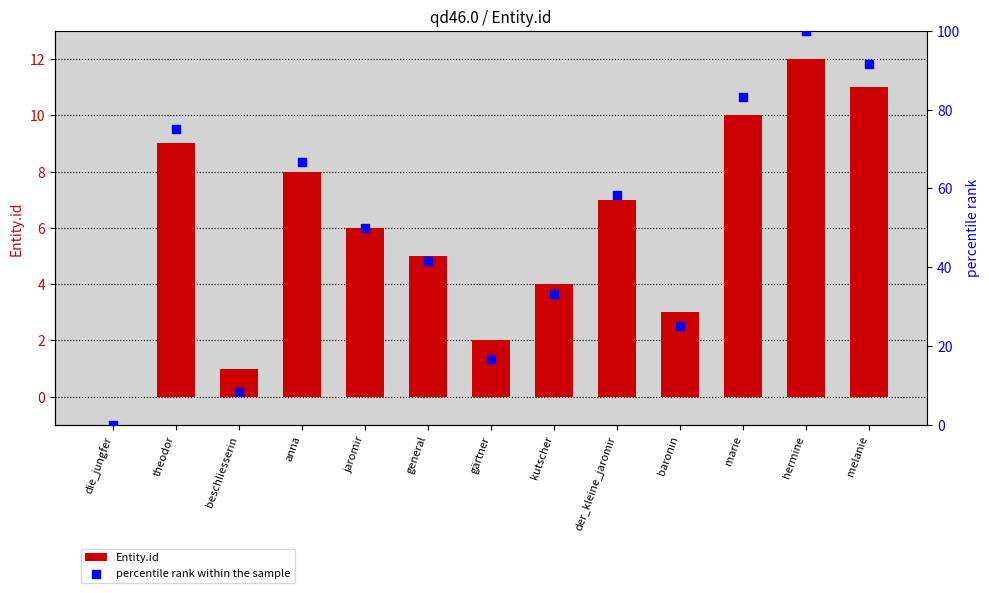

Which series contains the highest Y value?

percentile rank within the sample